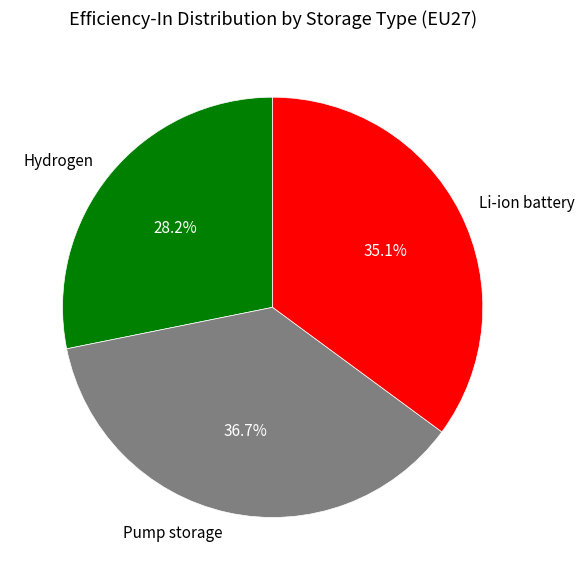

Do Li-ion battery and Pump storage together represent more than half of the pie?

Yes